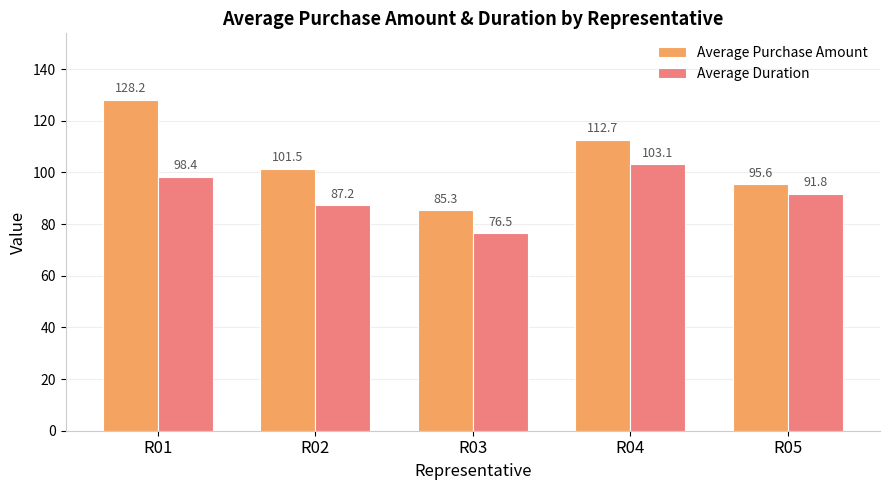

List the series in order of their overall mean, lowest first.

Average Duration, Average Purchase Amount